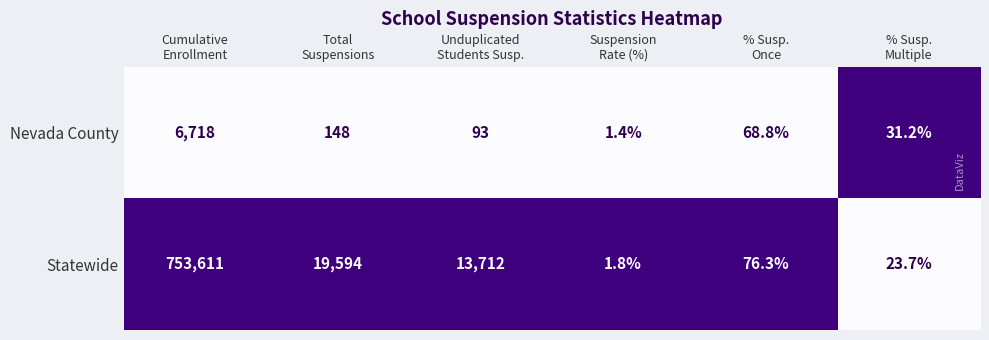

Reading left to right, transcribe all the data shown in this chart.

Nevada County: 6718.0	148.0	93.0	1.4	68.8	31.2
Statewide: 753611.0	19594.0	13712.0	1.8	76.3	23.7